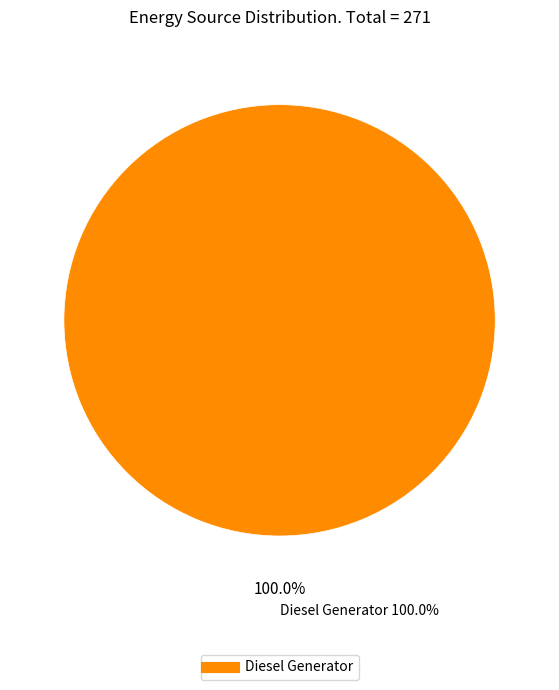

Count the number of slices in the pie.

1